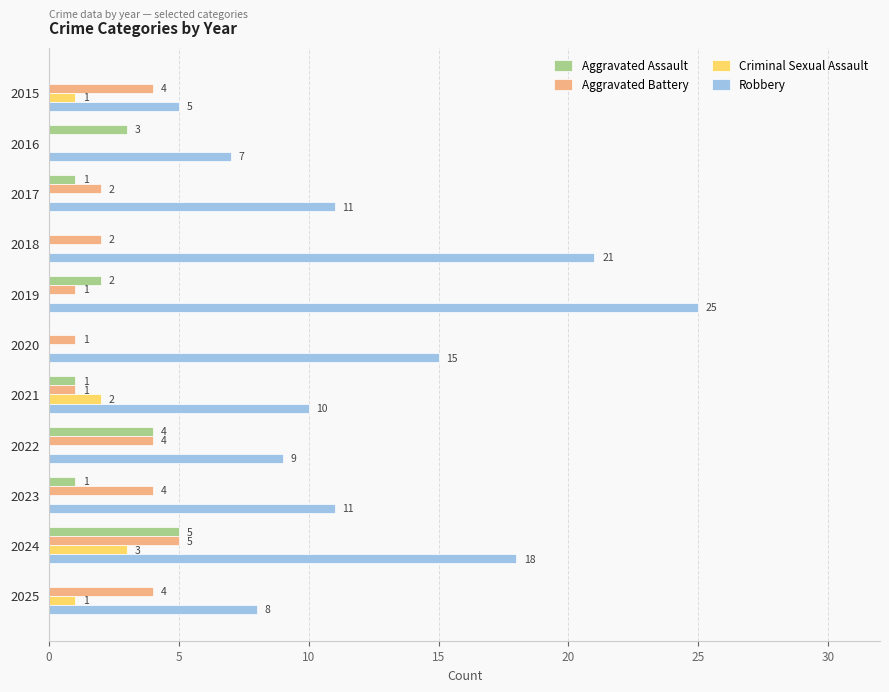

At which category is the sum across all series the highest?

2024